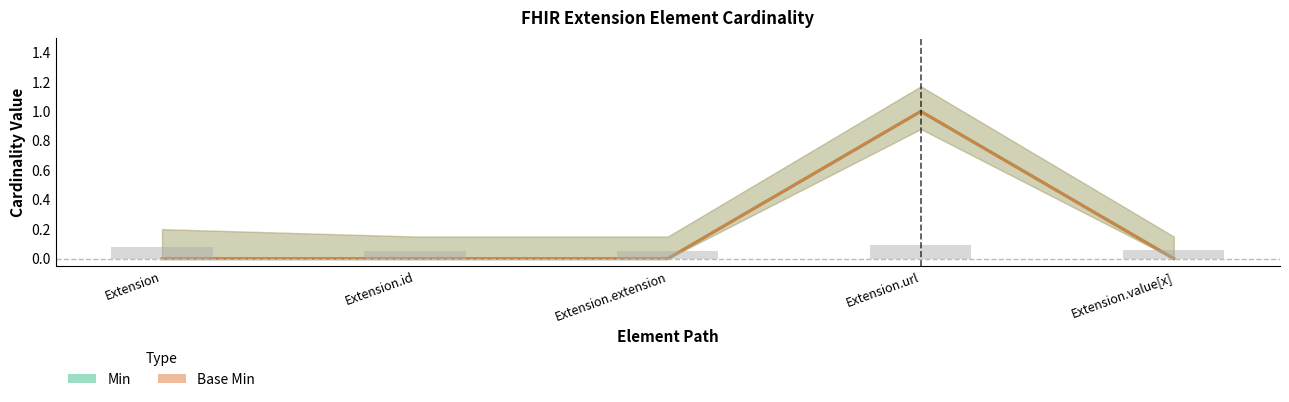

What are all the series names shown in the legend?

Min, Base Min